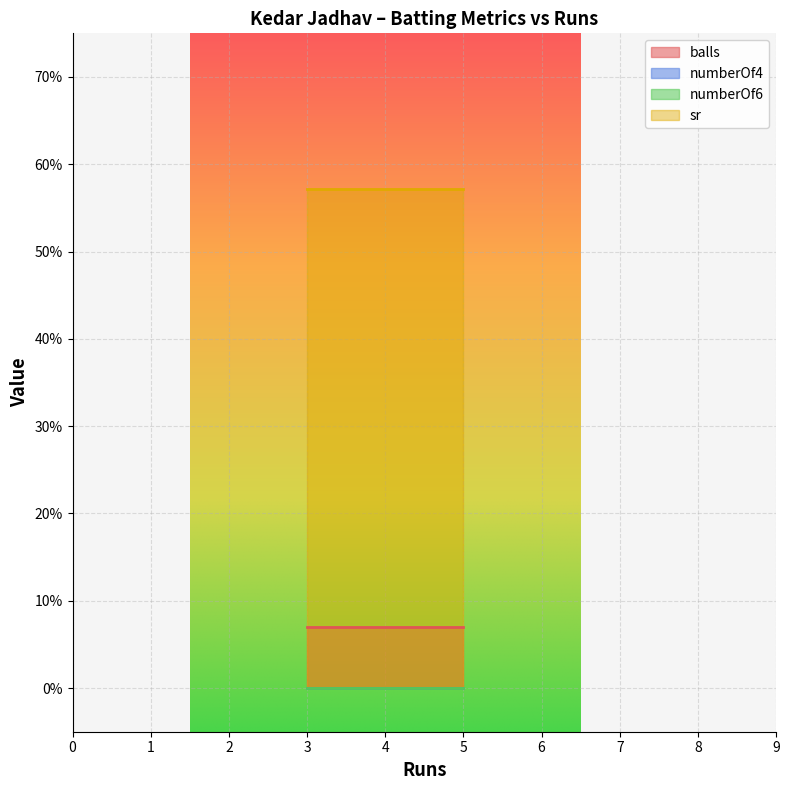

What are all the series names shown in the legend?

balls, numberOf4, numberOf6, sr